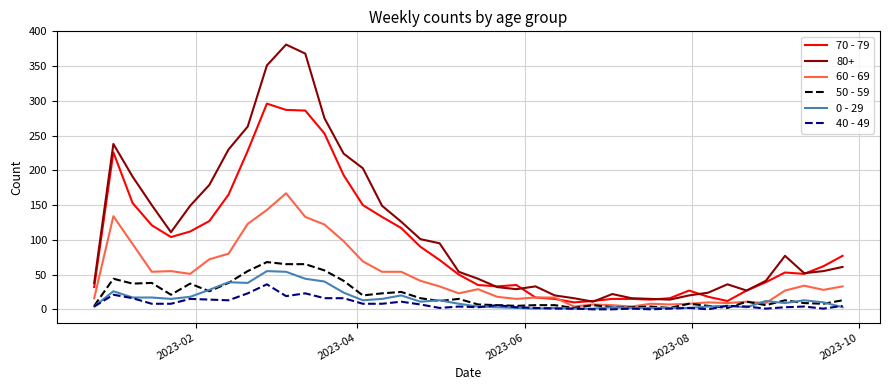

True or false: 40 - 49 and 80+ cross at least once.

False